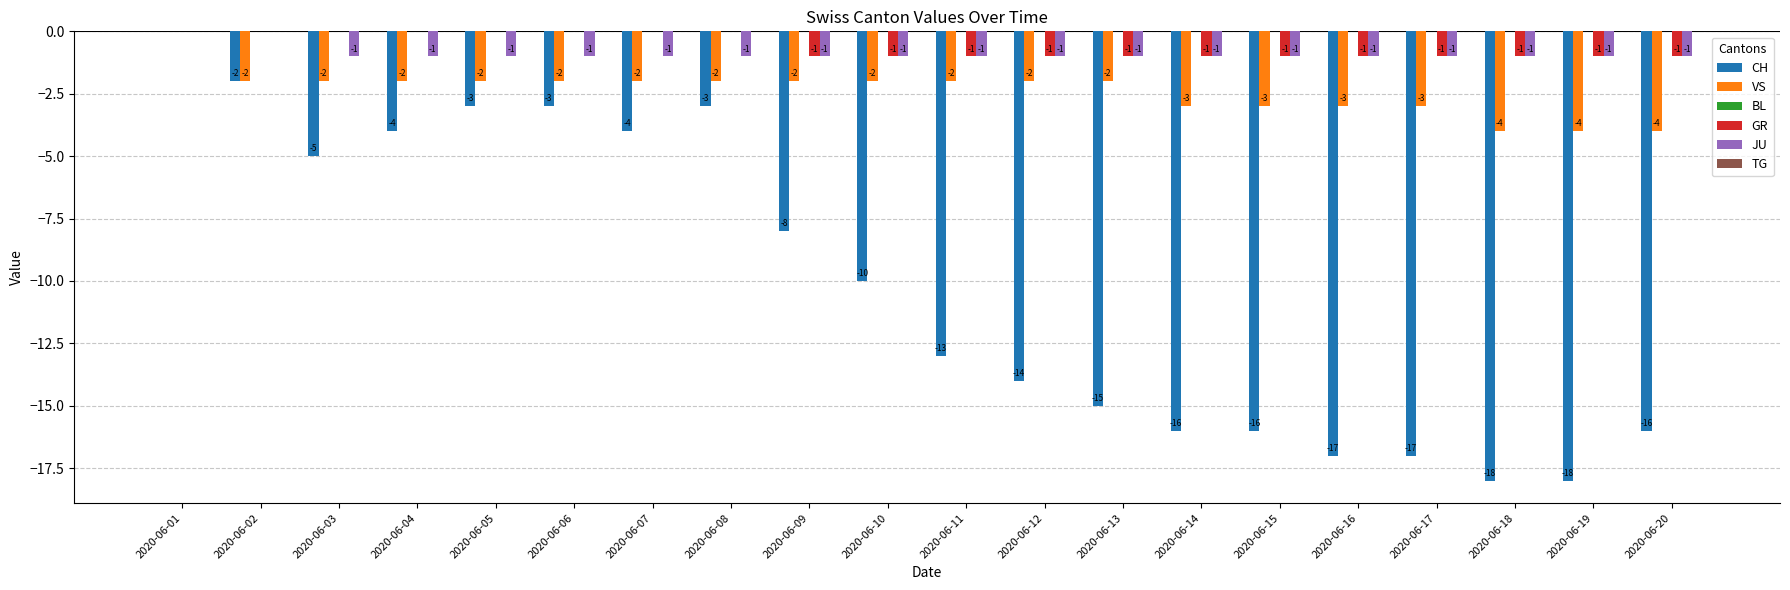

How many distinct data groups are displayed?

4